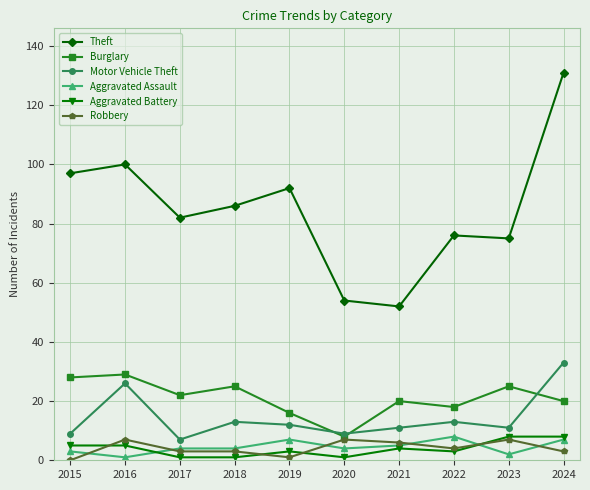

What is the total value across all series at 2017?

119